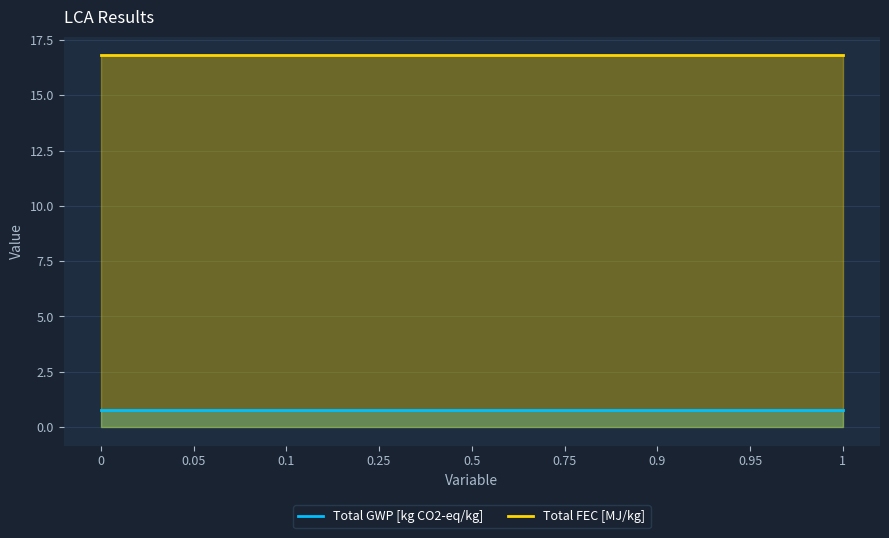

How many distinct data groups are displayed?

2